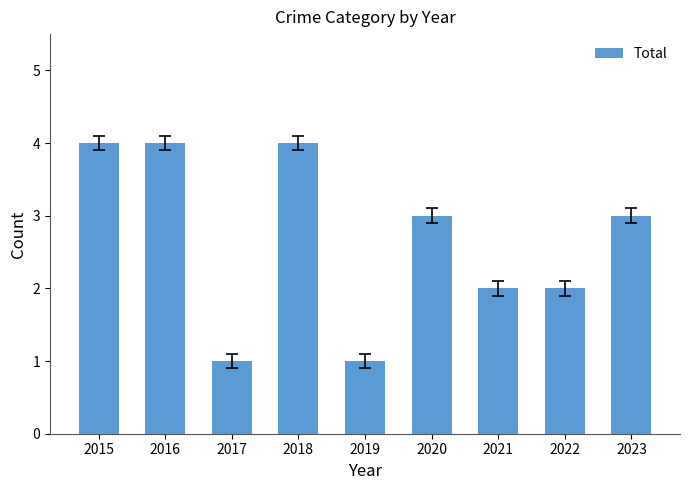

Between 2016 and 2017, which is larger?

2016